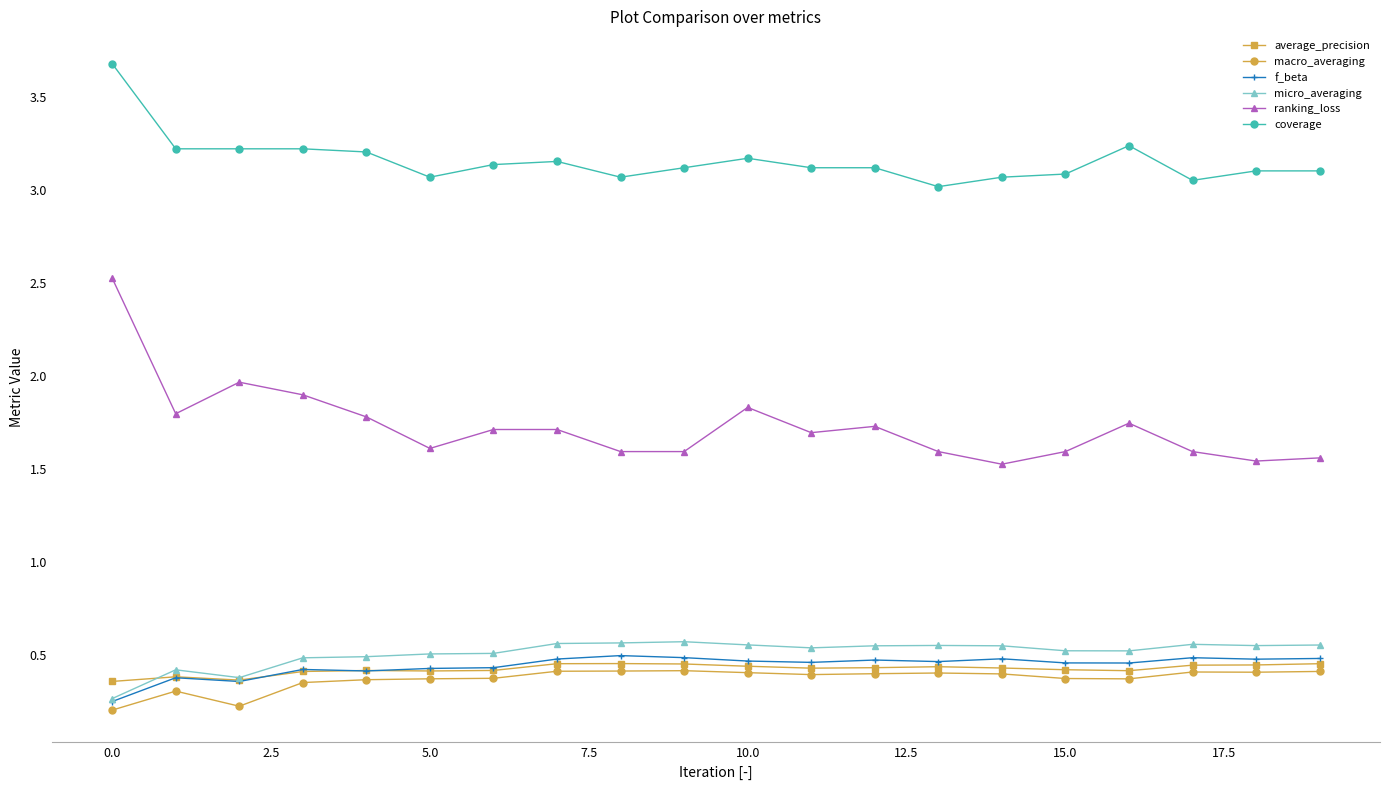

True or false: coverage and ranking_loss cross at least once.

False